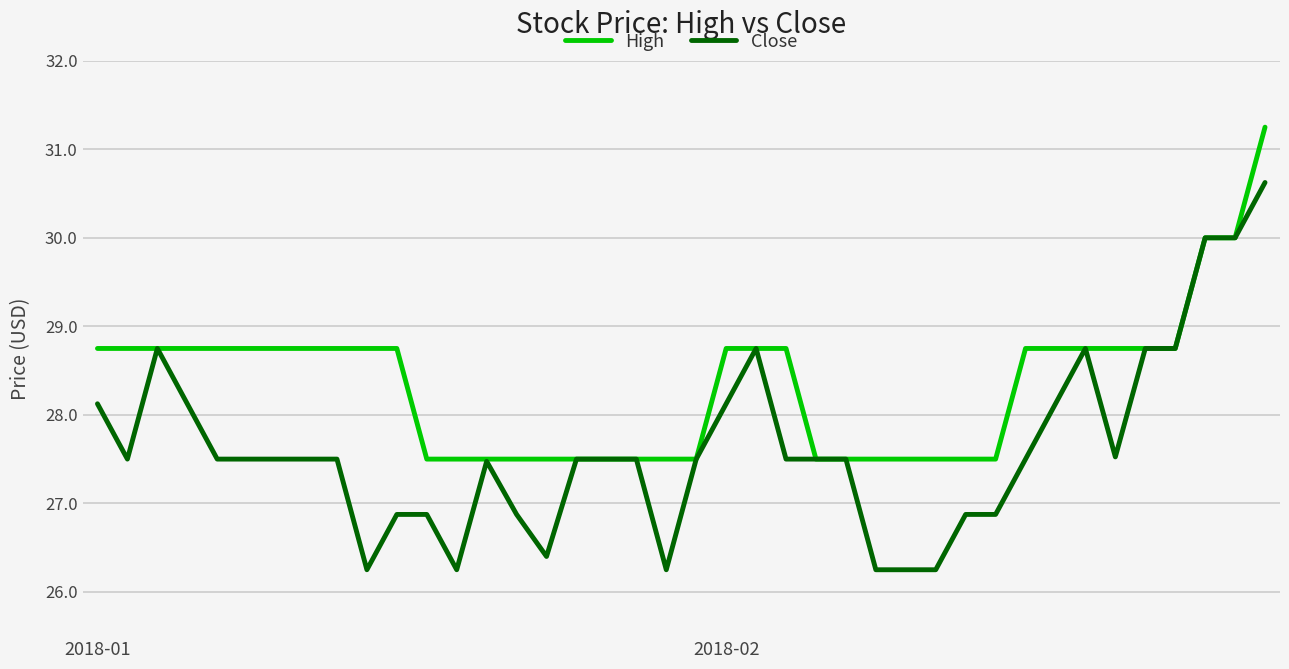

True or false: Close has more than 0 interior local peaks.

True